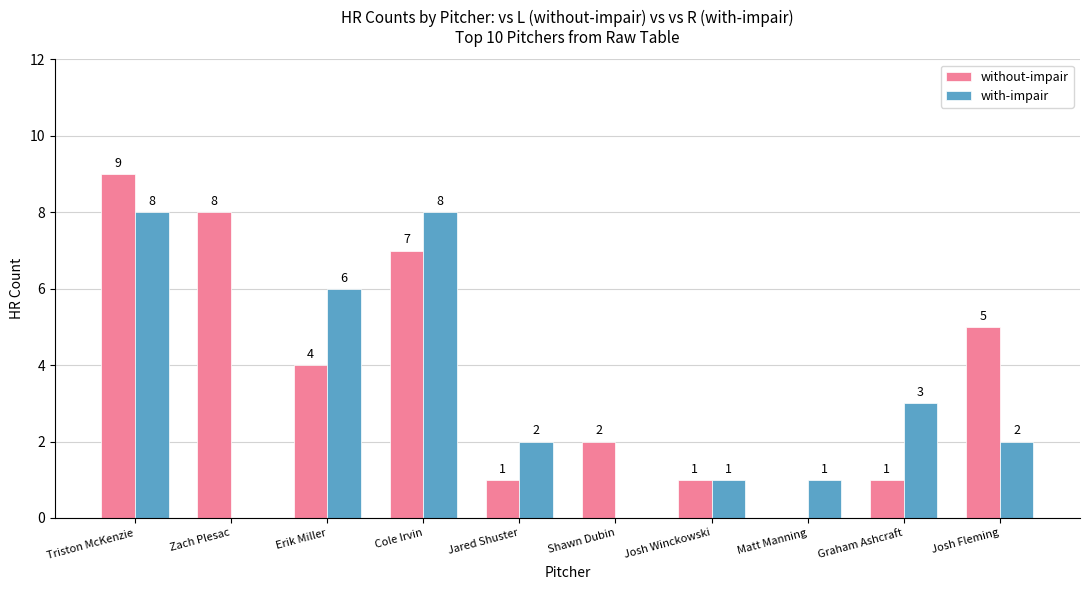

What is the average value of the without-impair series?

4